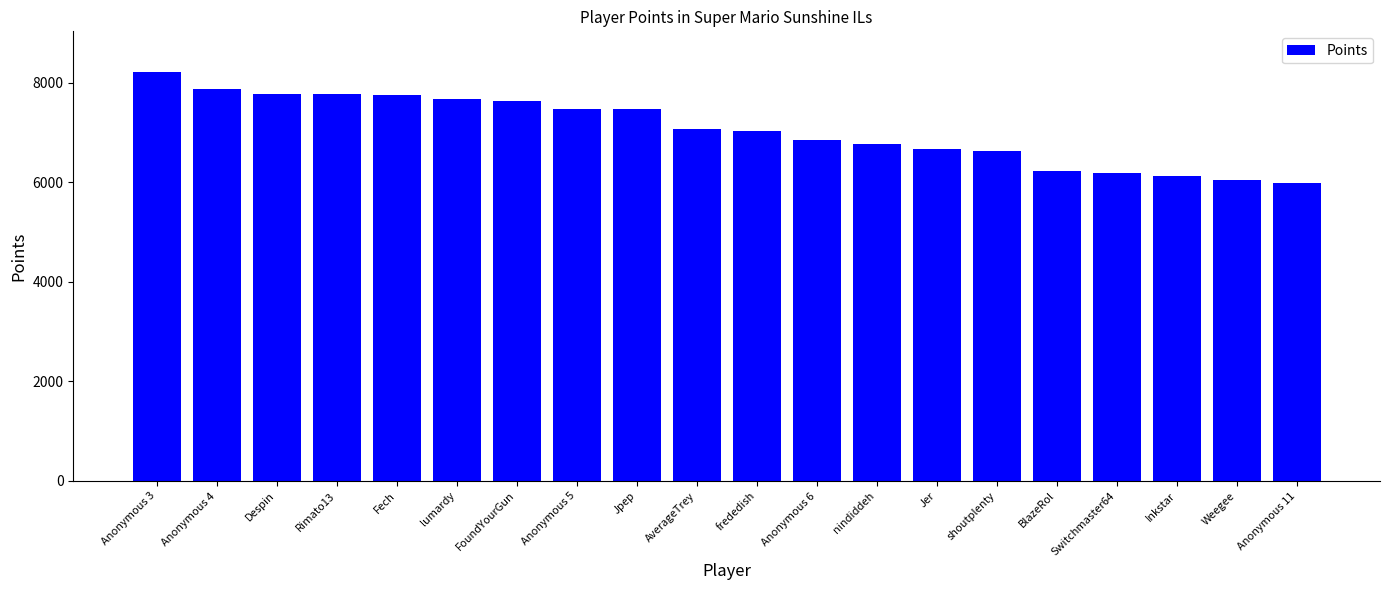

What is the ratio of the value at frededish to the value at Anonymous 4?

0.9